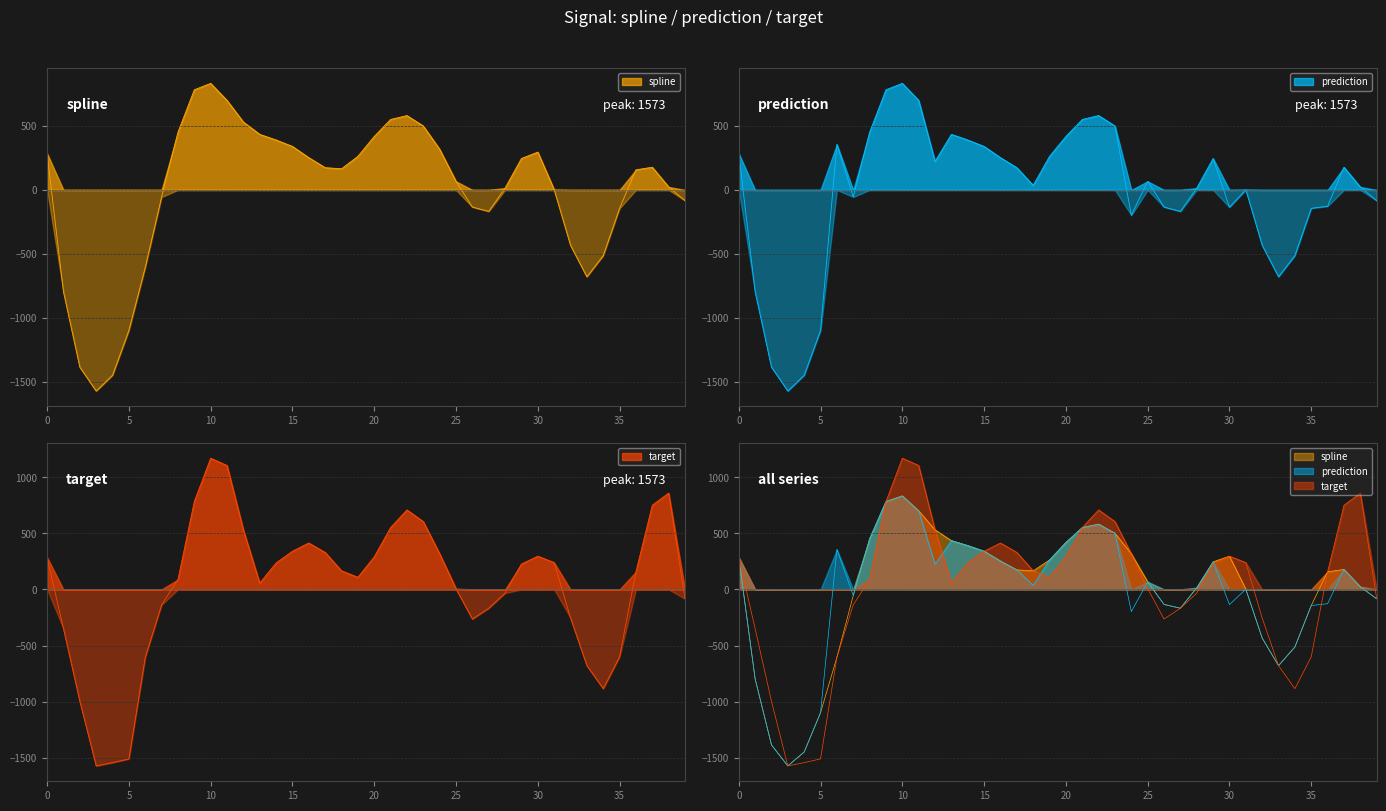

Which has a higher value, 32 or 5?

32